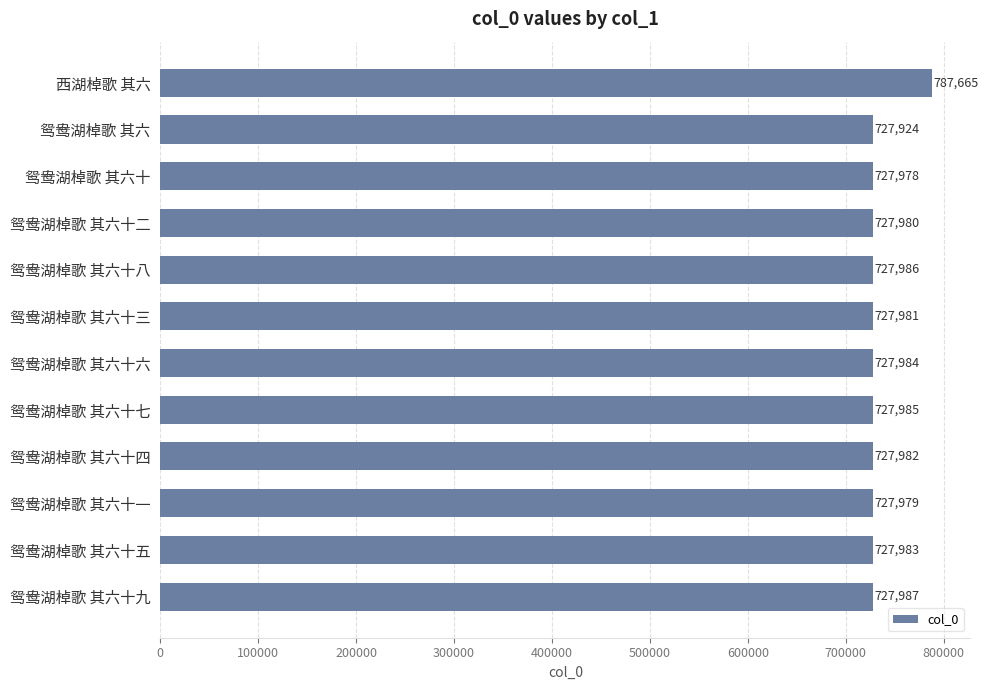

What is the minimum value shown in the chart?

727924